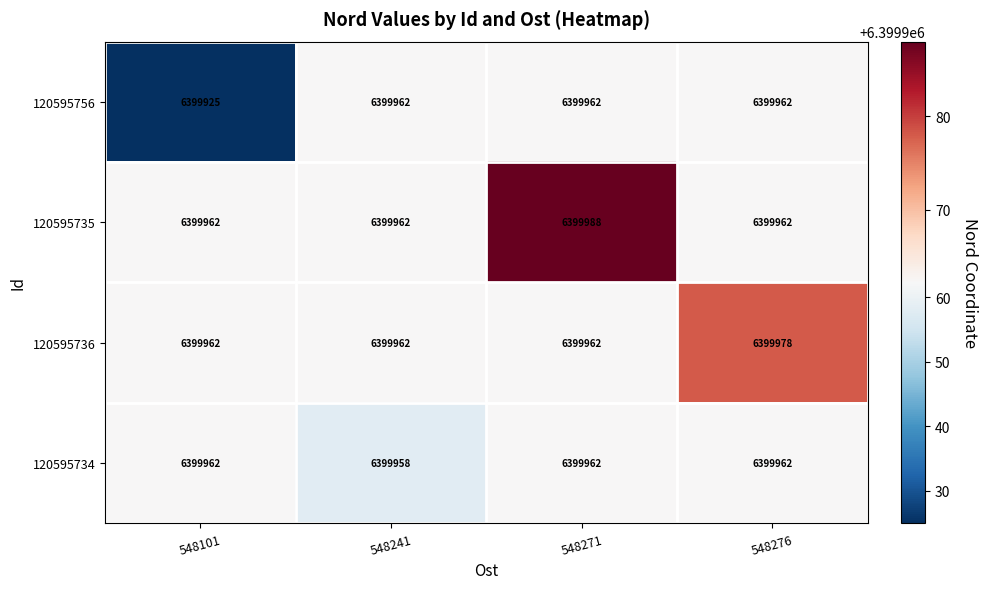

Which series changed the most between 548101 and 548241?

120595756